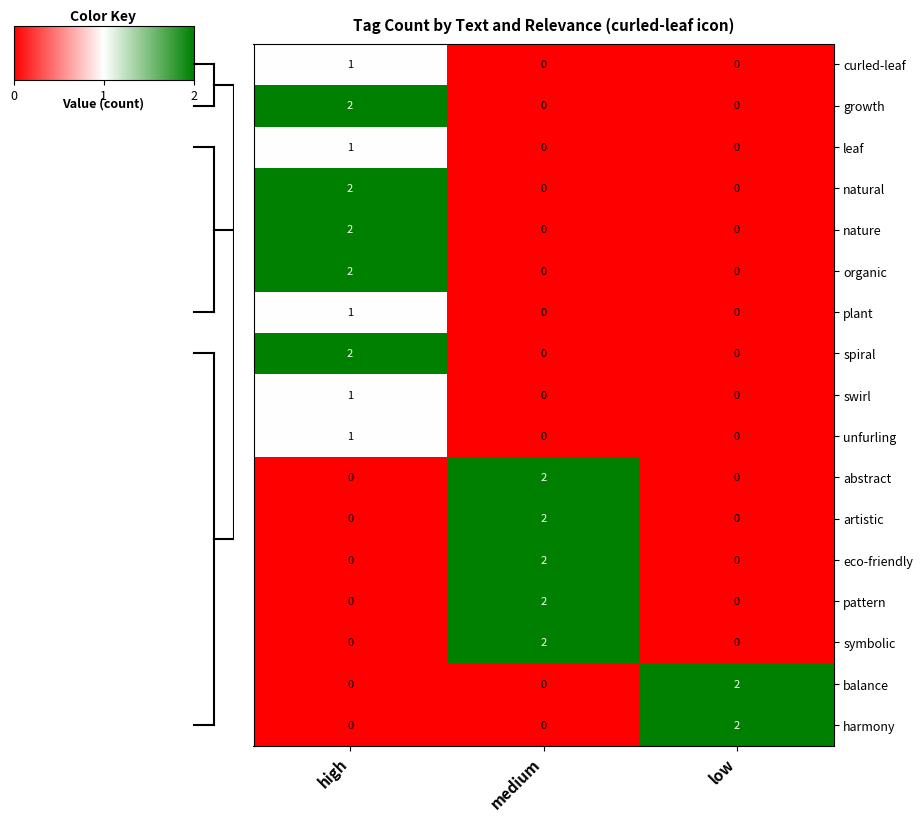

How many values in the plant series exceed 0?

1